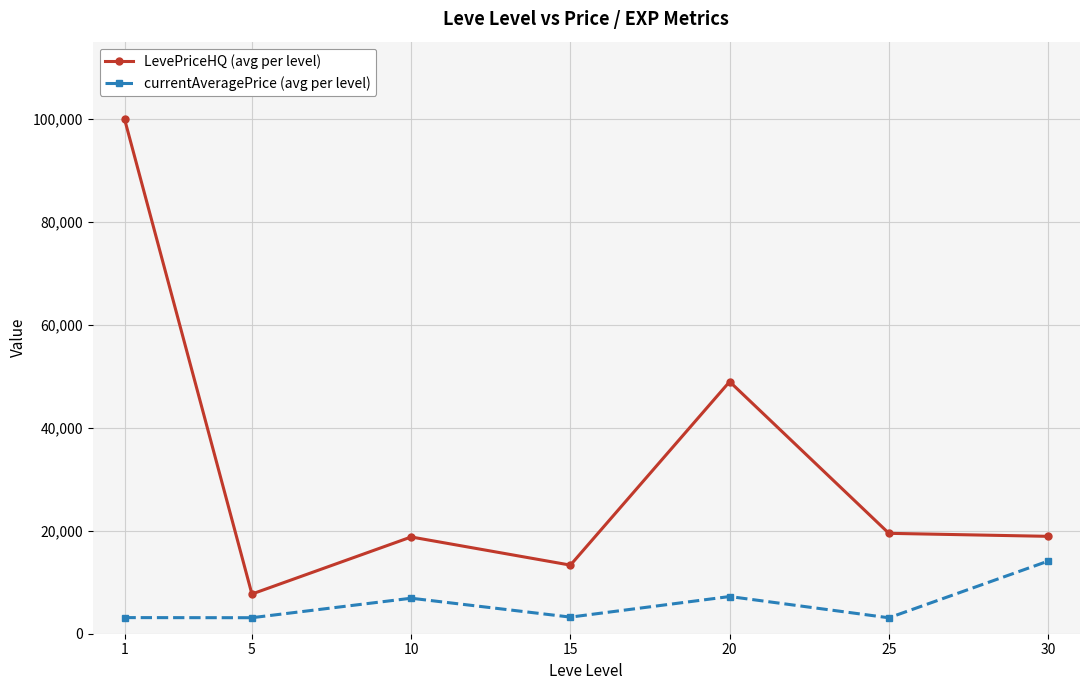

At how many categories does at least one series exceed 96214?

1